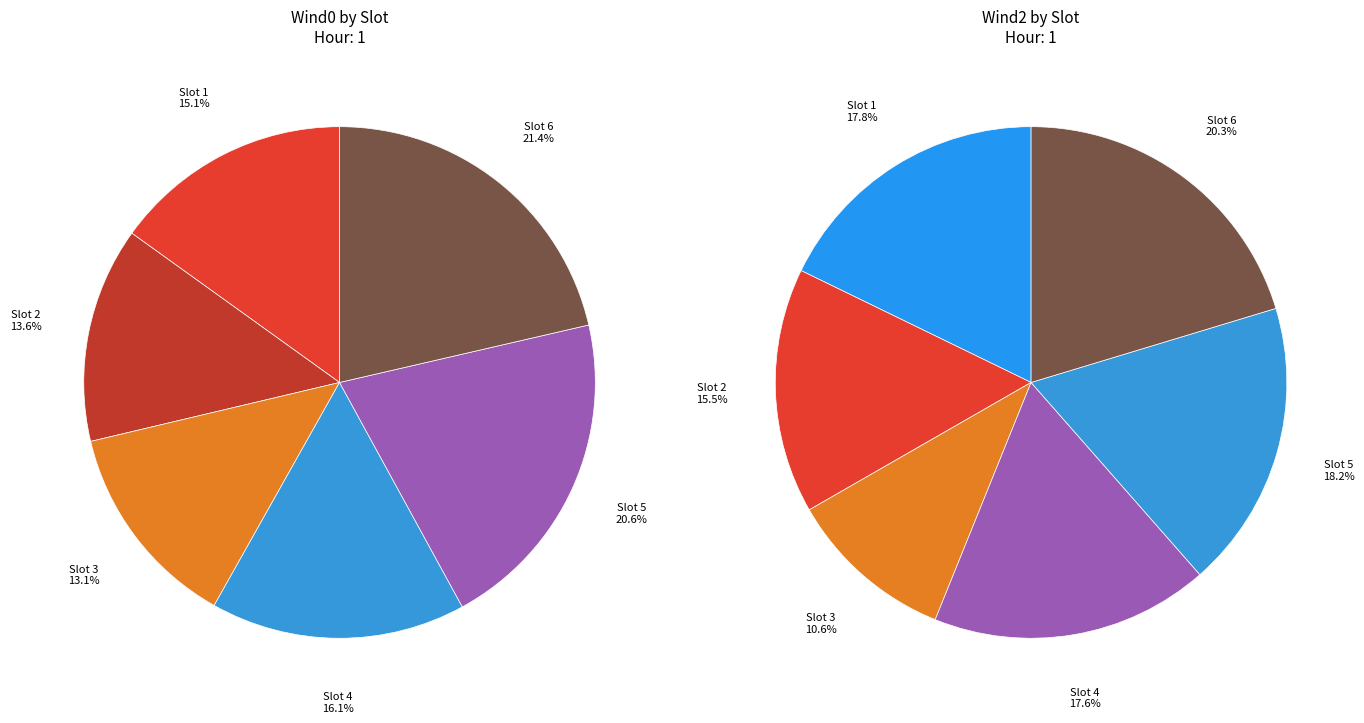

True or false: Slot 2 accounts for 14% of the total.

True